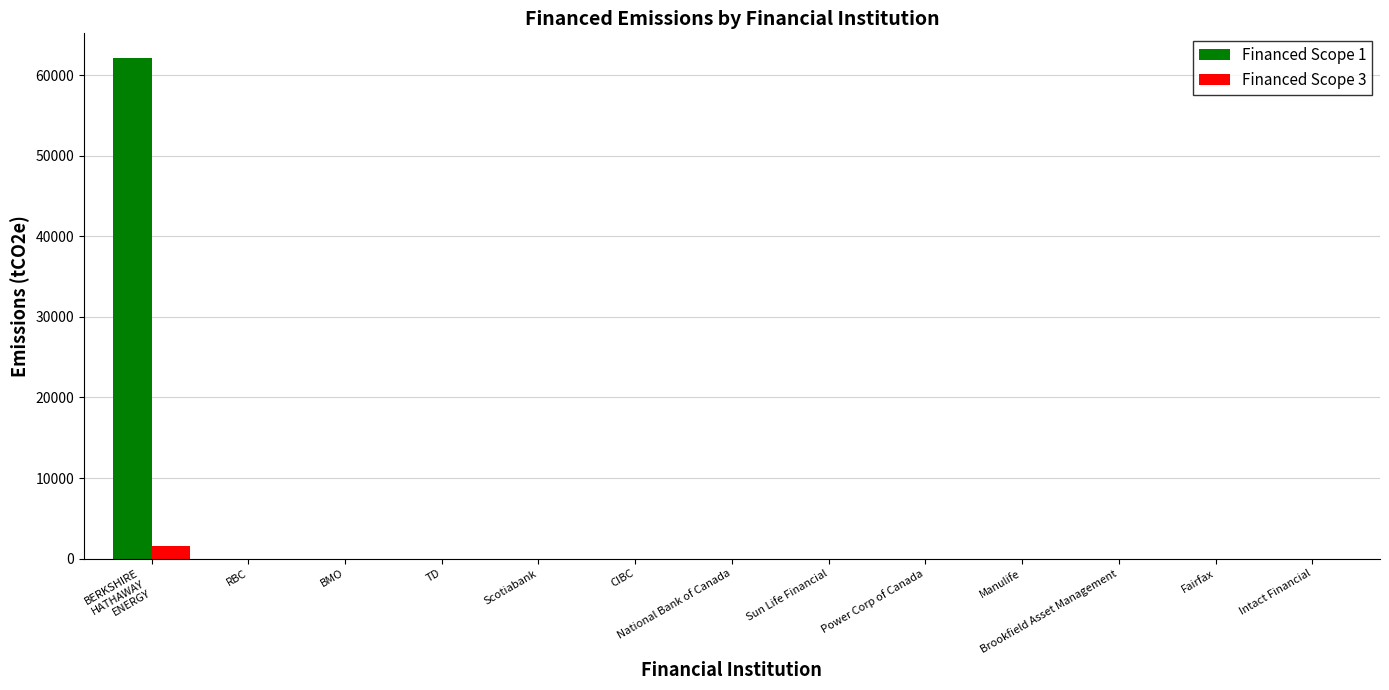

Which series has the largest total across all categories?

Financed Scope 1